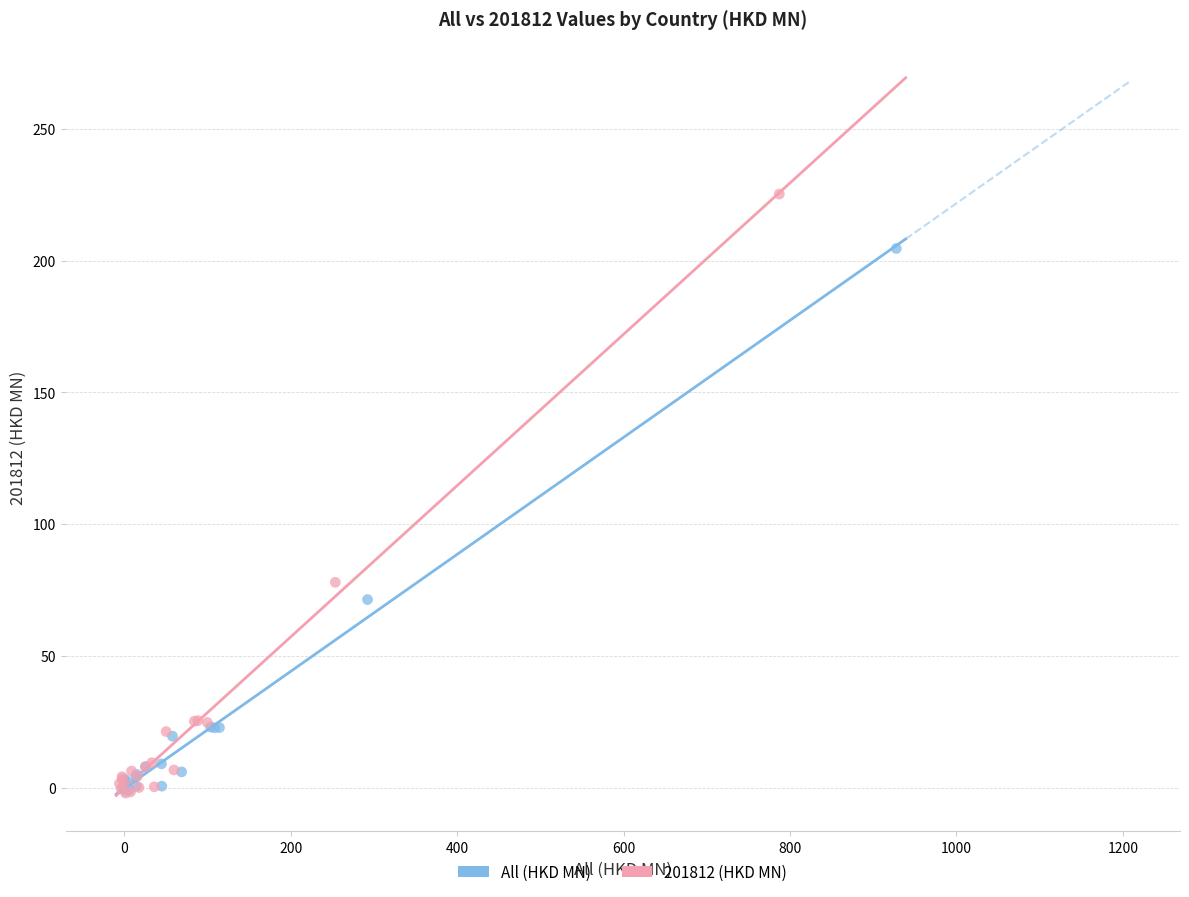

Which series reaches the maximum Y coordinate?

201812 (HKD MN)